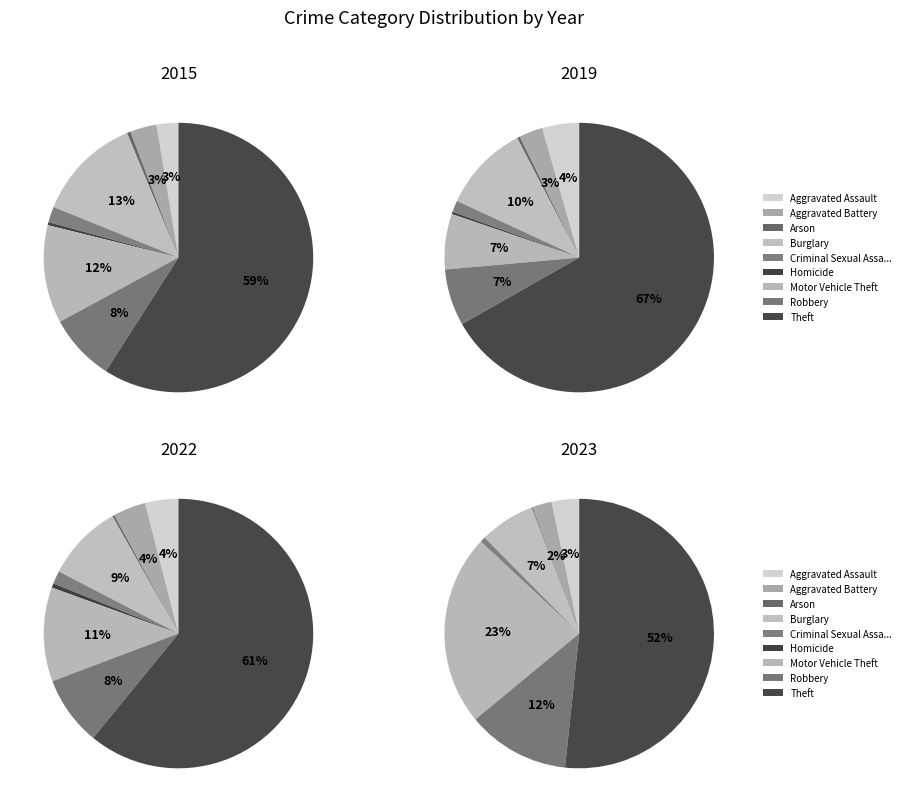

To the nearest percent, what is the difference between the largest and smallest slice percentages?

67%